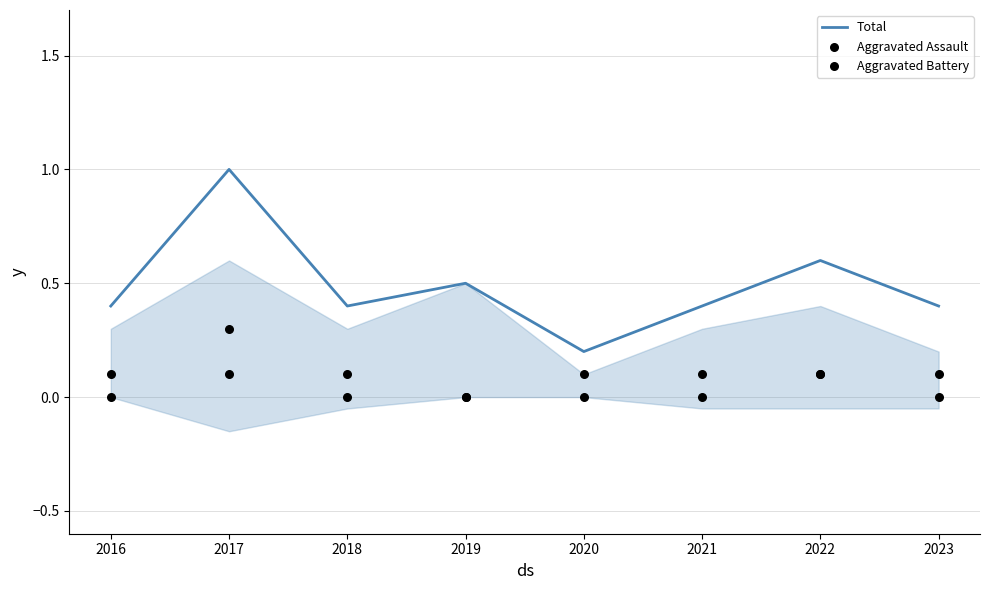

What is the total value across all series at 2017?

1.4